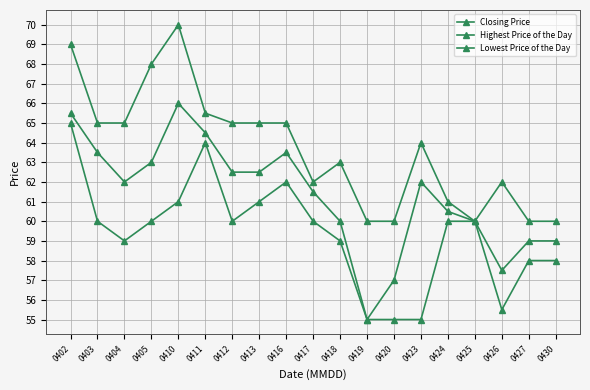

Reading left to right, extract all data points from this chart.

Closing Price: 65.5	63.5	62.0	63.0	66.0	64.5	62.5	62.5	63.5	61.5	60.0	55.0	57.0	62.0	60.5	60.0	57.5	59.0	59.0
Highest Price of the Day: 69.0	65.0	65.0	68.0	70.0	65.5	65.0	65.0	65.0	62.0	63.0	60.0	60.0	64.0	61.0	60.0	62.0	60.0	60.0
Lowest Price of the Day: 65.0	60.0	59.0	60.0	61.0	64.0	60.0	61.0	62.0	60.0	59.0	55.0	55.0	55.0	60.0	60.0	55.5	58.0	58.0